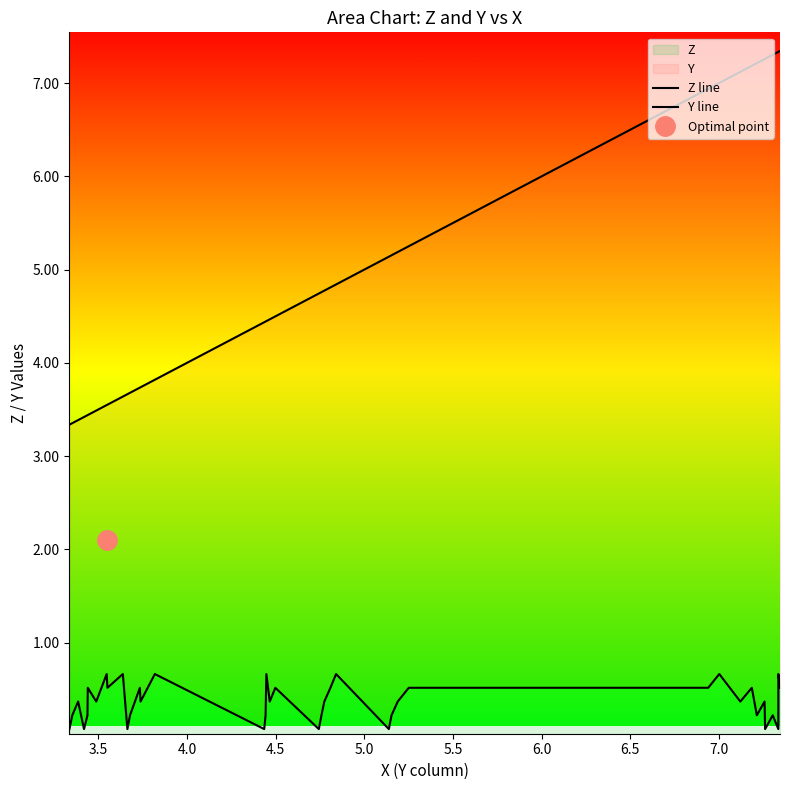

How many lines are shown in the chart?

2